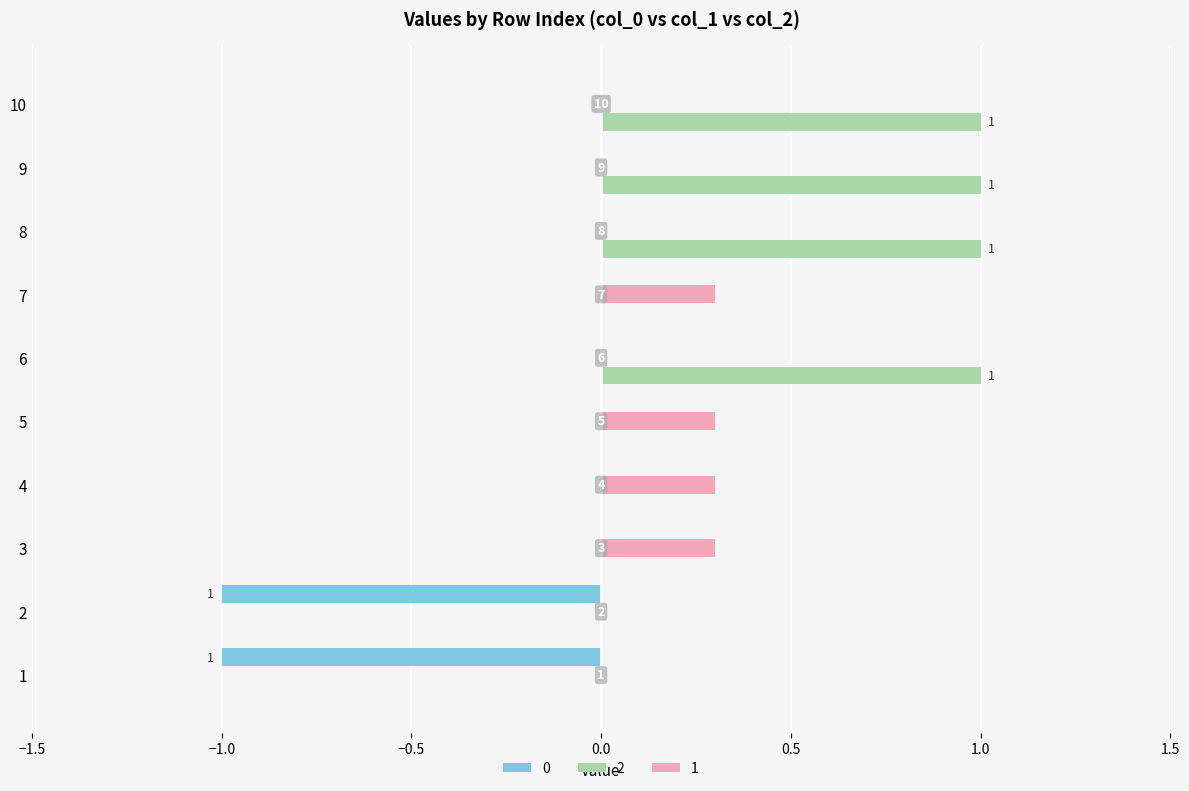

What are all the series names shown in the legend?

0, 2, 1